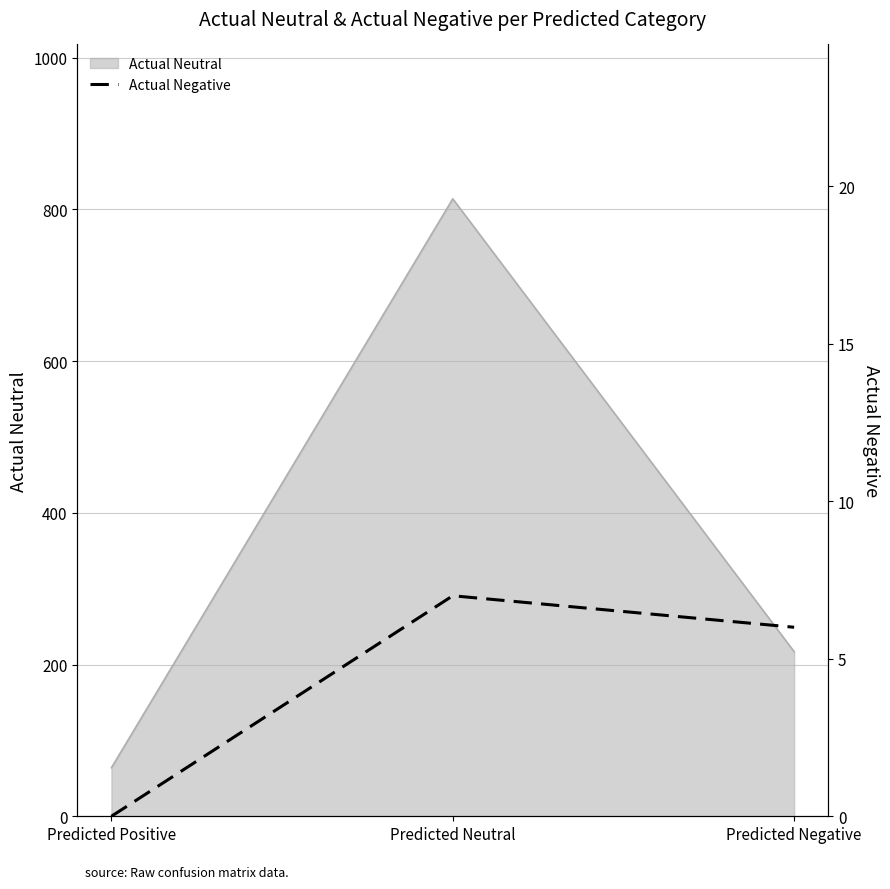

How many lines are shown in the chart?

1